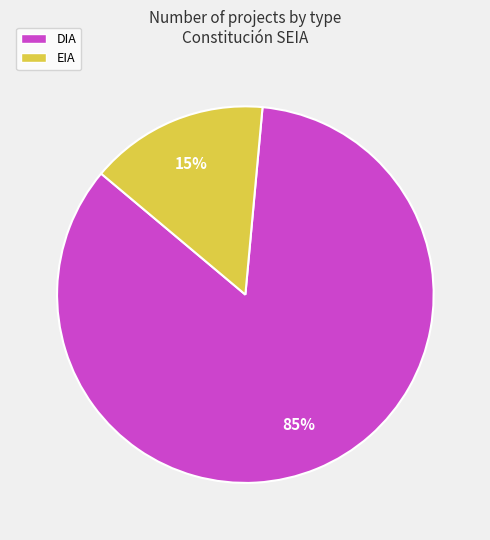

Rank the categories by value from lowest to highest.

EIA, DIA